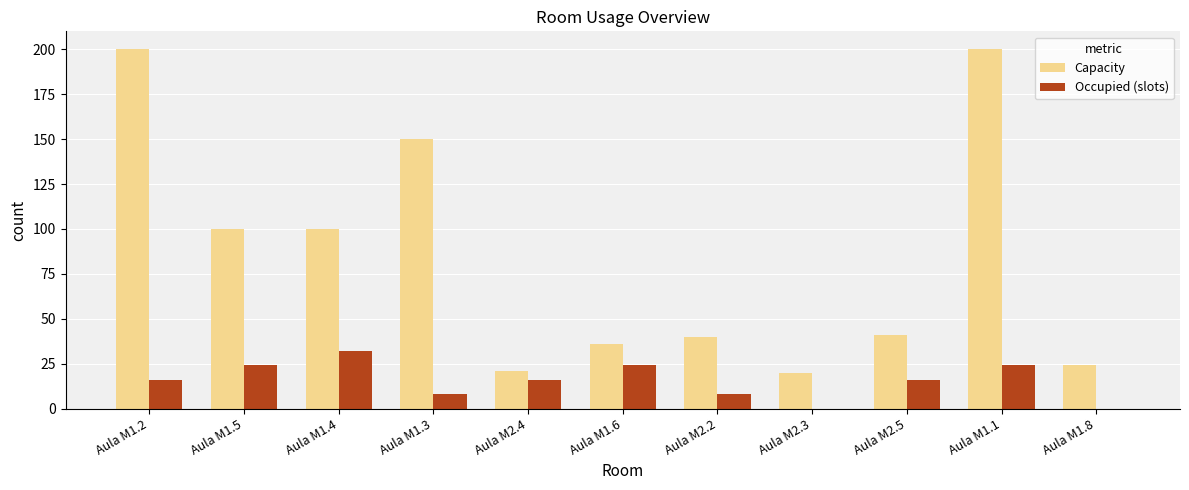

Between Aula M2.4 and Aula M2.5, which series saw the biggest shift?

Capacity